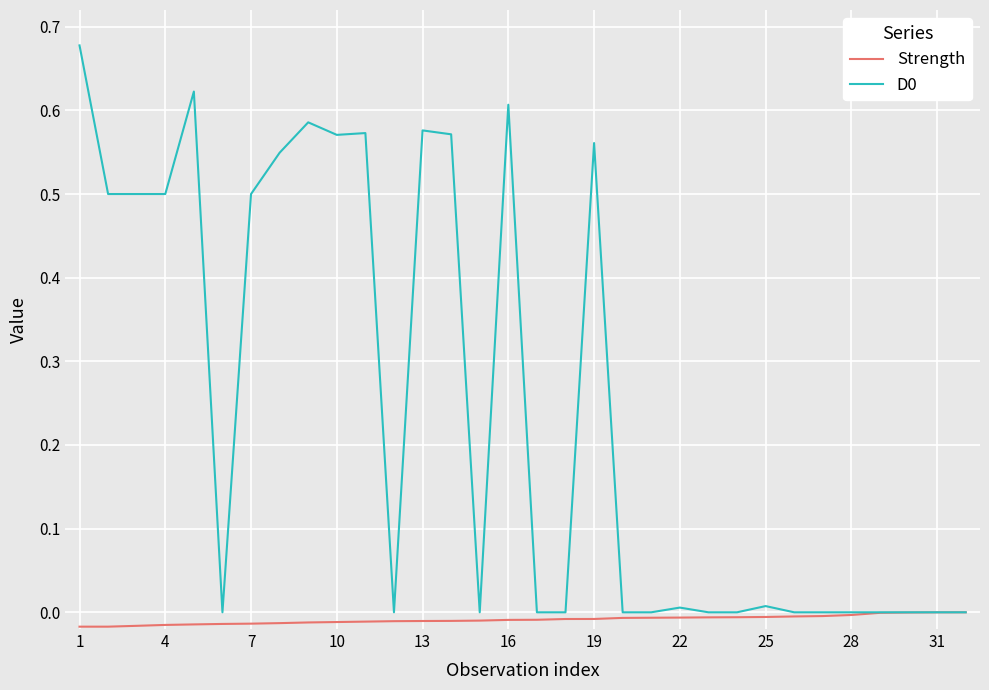

Reading right to left, what are all the values shown in this chart?

Strength: -0.0	-0.0	-0.0	-0.0	-0.0	-0.0	-0.0	-0.0	-0.0	-0.0	-0.0	-0.0	-0.0	-0.0	-0.0	-0.0	-0.0	-0.0	-0.0	-0.0	-0.0	-0.0	-0.0	-0.0	-0.0	-0.0	-0.0	-0.0	-0.0	-0.0	-0.0	-0.0
D0: 0.0	0.0	0.0	0.0	0.0	0.0	0.0	0.0	0.0	0.0	0.0	0.0	0.0	0.6	0.0	0.0	0.6	0.0	0.6	0.6	0.0	0.6	0.6	0.6	0.5	0.5	0.0	0.6	0.5	0.5	0.5	0.7